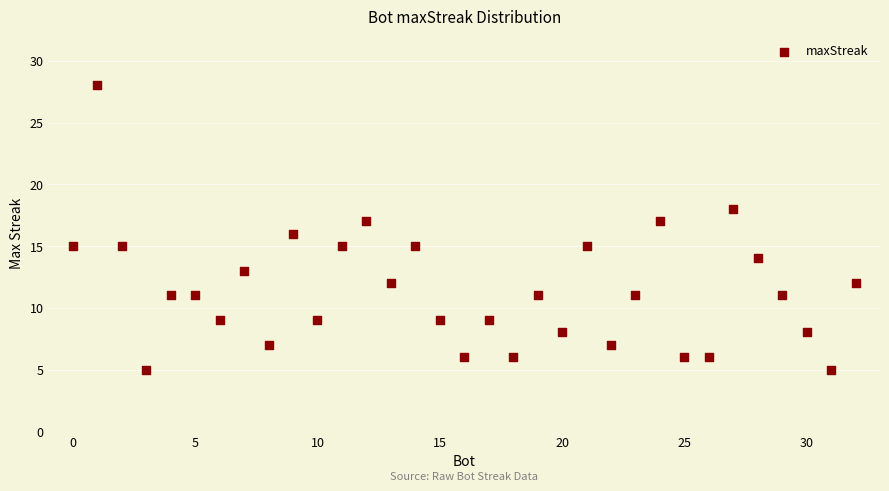

What is the range of X values (max minus min)?

32